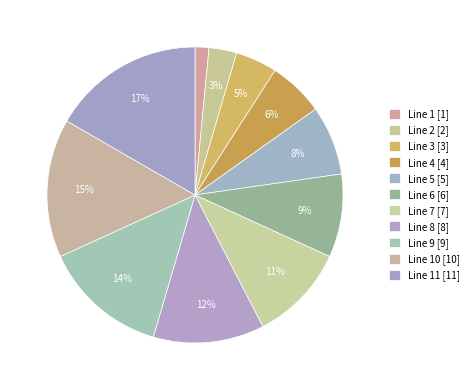

Which category has the smallest portion of the pie?

Line 1